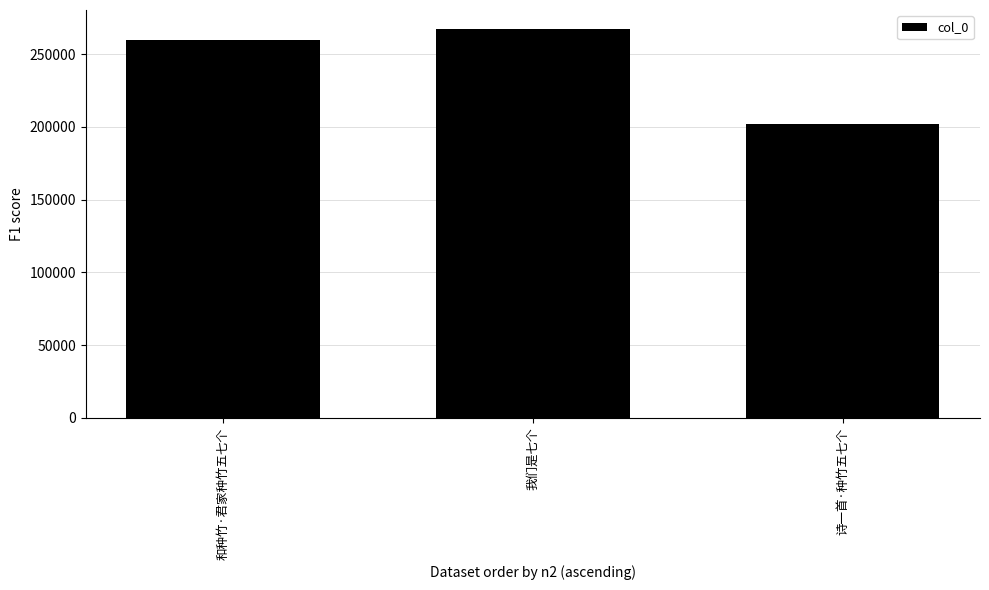

Does the chart contain stacked bars?

No